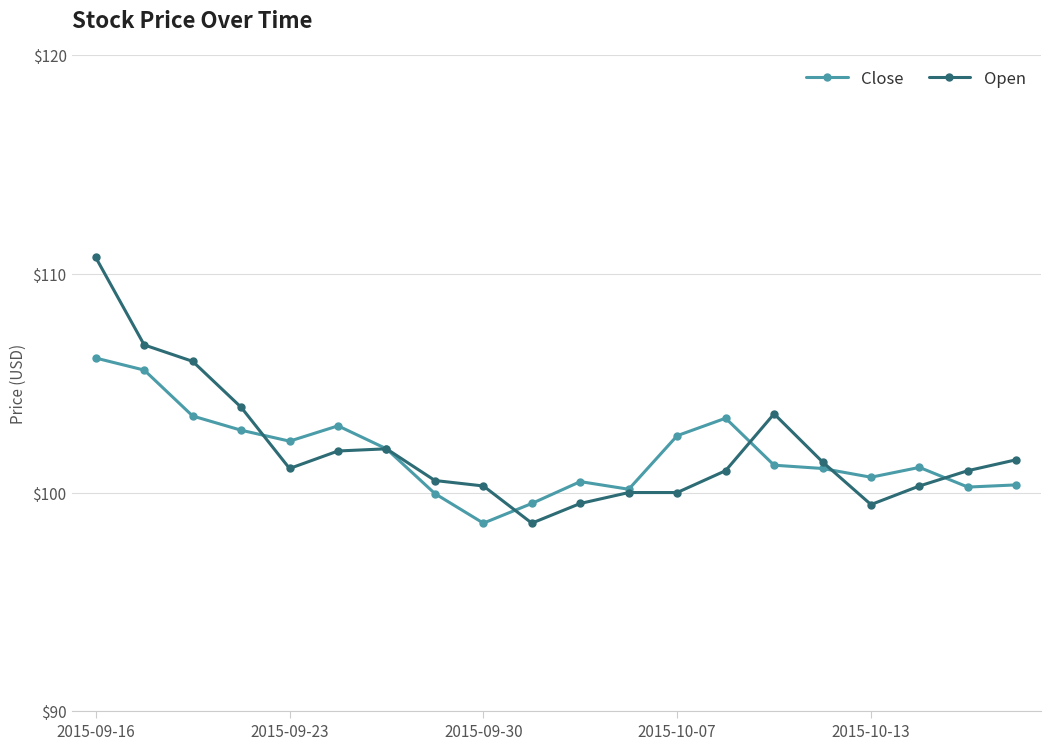

Rank the series by their maximum value, from lowest to highest.

Close, Open